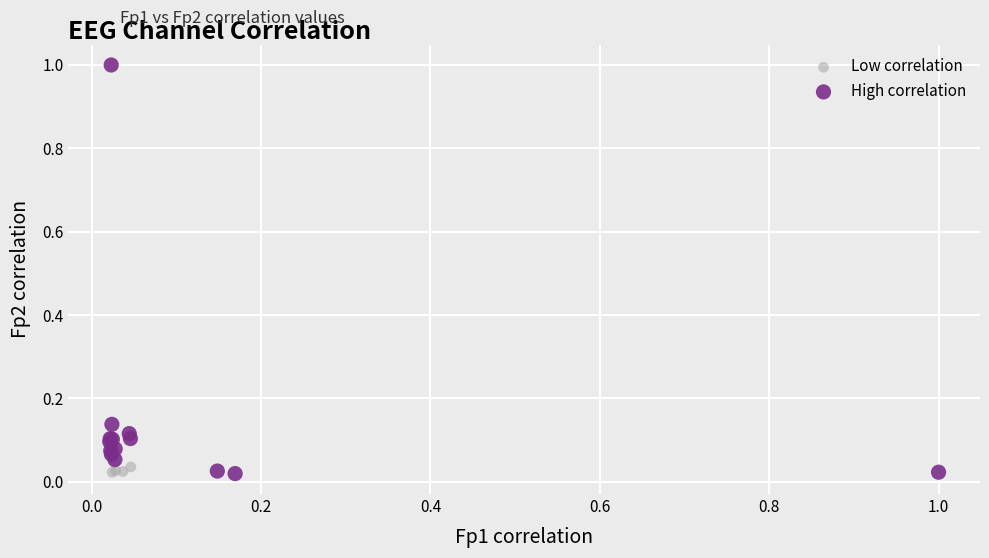

What are all the series names shown in the legend?

Low correlation, High correlation